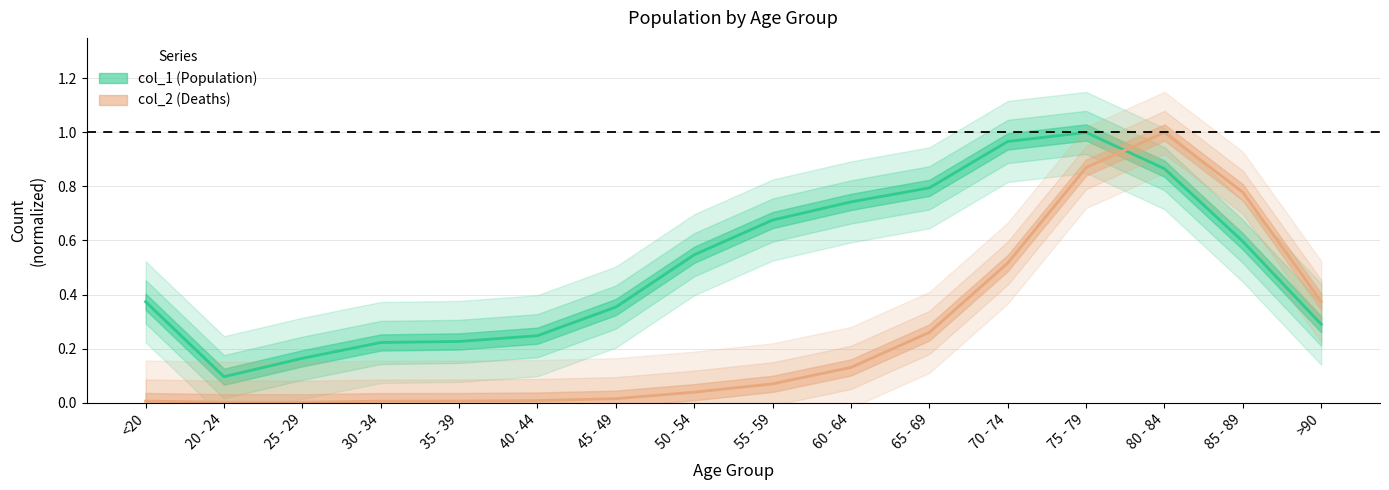

What is the sum of all col_1 (Population) values?

8.2